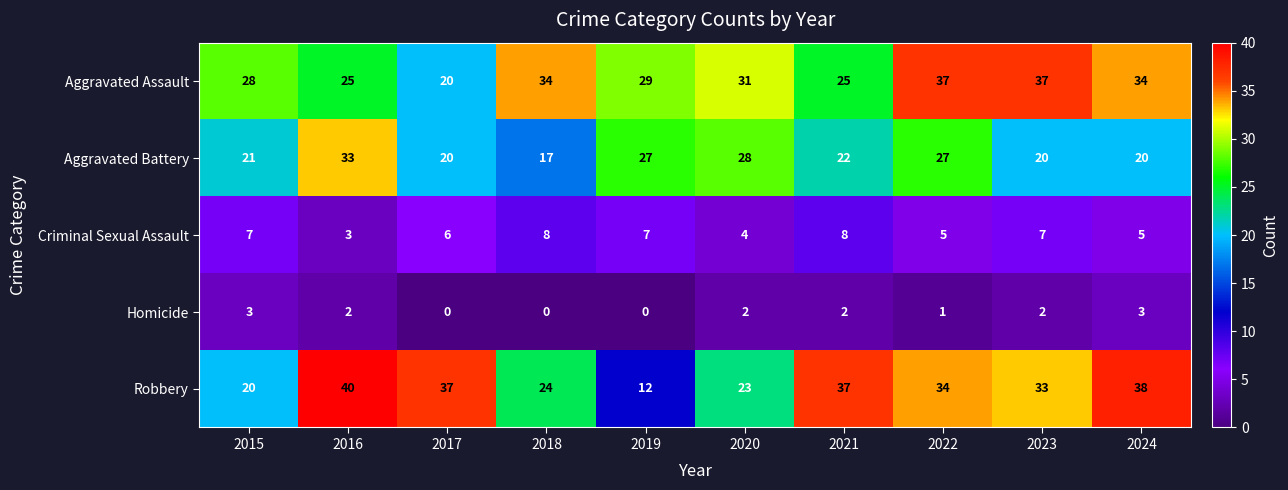

At which category does the chart reach its peak across all series?

2016